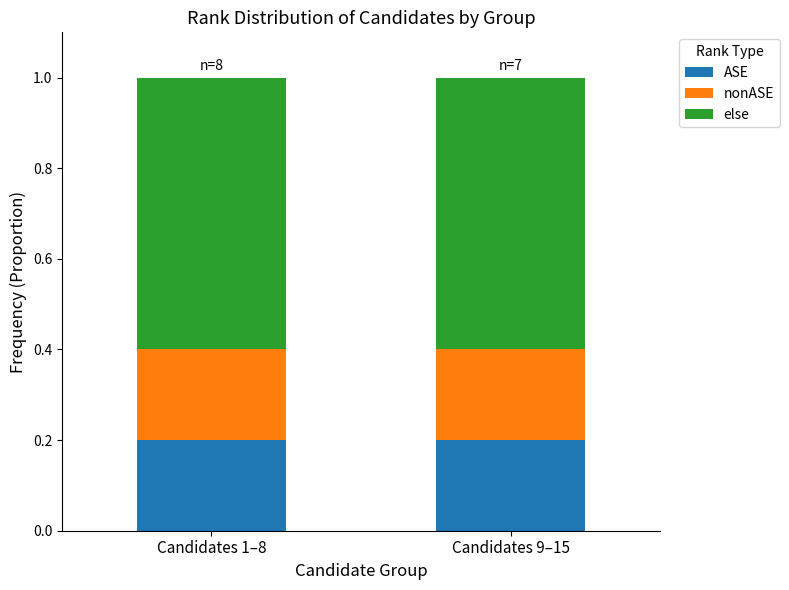

How many bars are there in total?

2